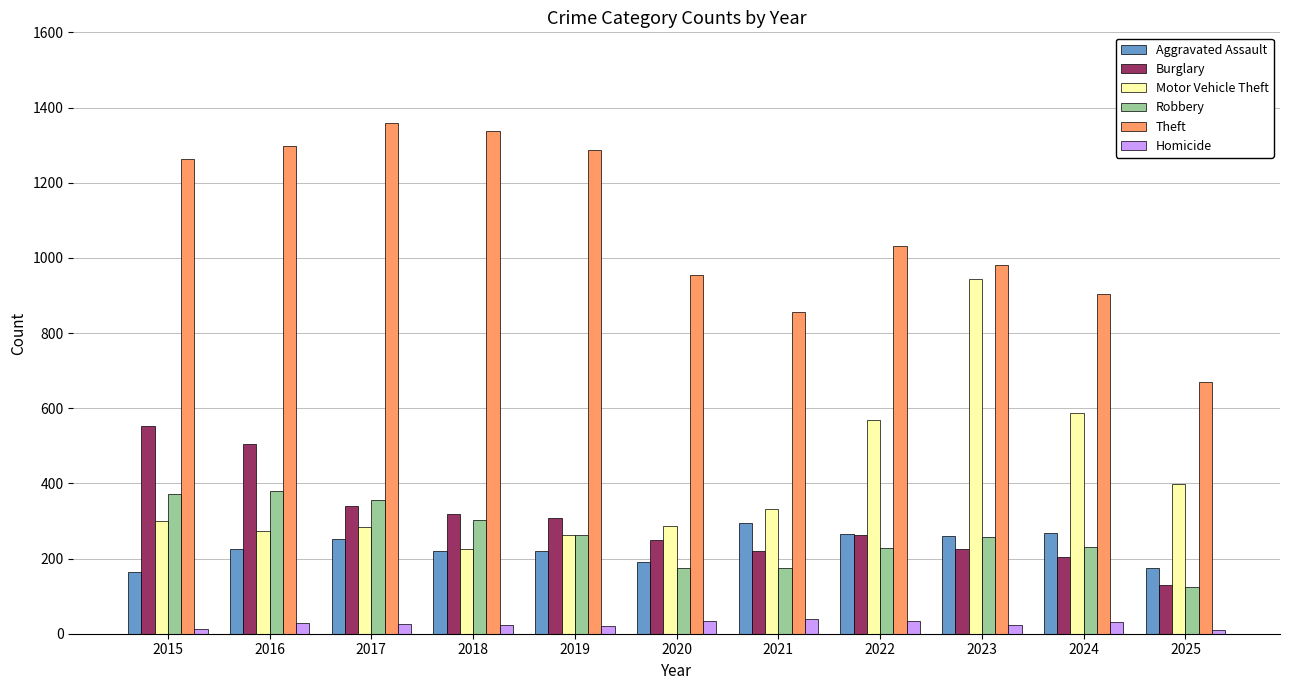

Does the chart contain stacked bars?

No